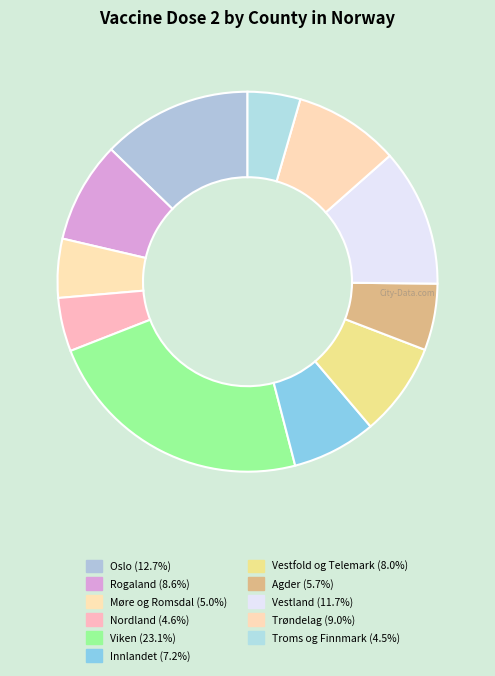

Does Vestland represent more than half of the total?

No